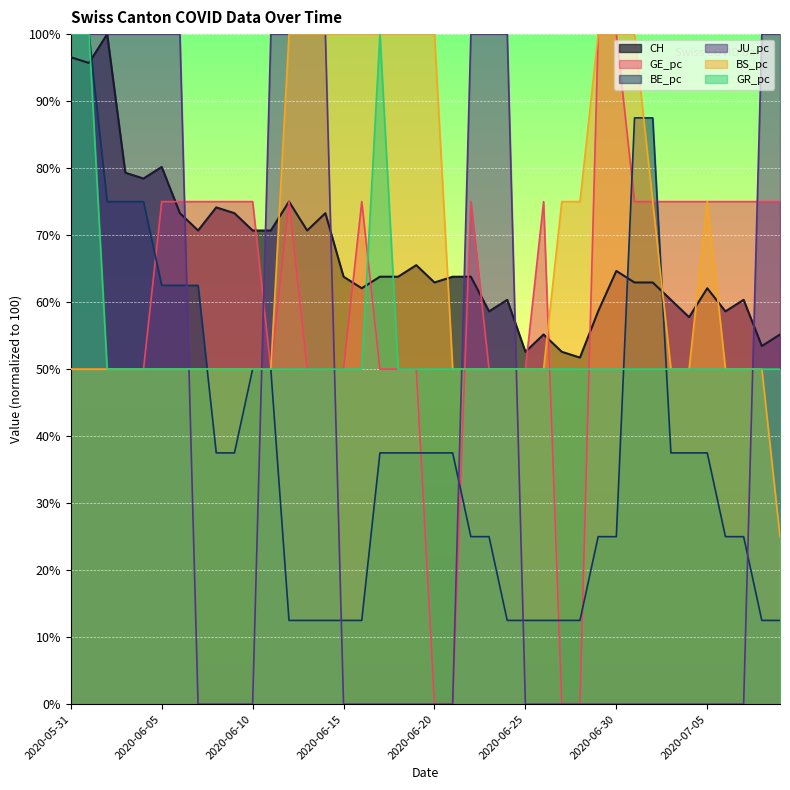

What is the value of the JU_pc point at the 24th from the left?

100.0